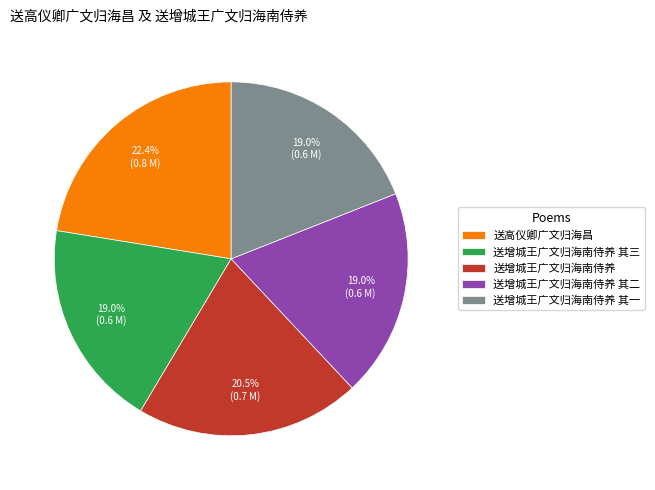

Count the number of slices in the pie.

5